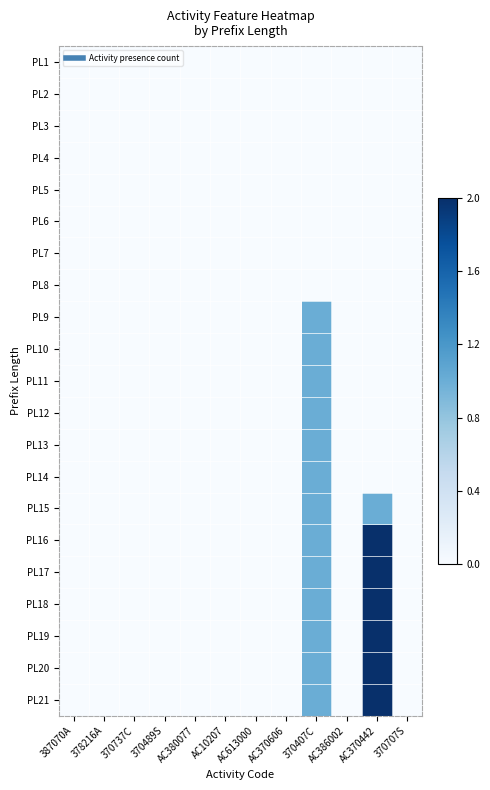

Reading left to right, what are all the values shown in this chart?

PL1: 387070A=0	378216A=0	370737C=0	370489S=0	AC380077=0	AC10207=0	AC613000=0	AC370606=0	370407C=0	AC386002=0	AC370442=0	370707S=0
PL2: 387070A=0	378216A=0	370737C=0	370489S=0	AC380077=0	AC10207=0	AC613000=0	AC370606=0	370407C=0	AC386002=0	AC370442=0	370707S=0
PL3: 387070A=0	378216A=0	370737C=0	370489S=0	AC380077=0	AC10207=0	AC613000=0	AC370606=0	370407C=0	AC386002=0	AC370442=0	370707S=0
PL4: 387070A=0	378216A=0	370737C=0	370489S=0	AC380077=0	AC10207=0	AC613000=0	AC370606=0	370407C=0	AC386002=0	AC370442=0	370707S=0
PL5: 387070A=0	378216A=0	370737C=0	370489S=0	AC380077=0	AC10207=0	AC613000=0	AC370606=0	370407C=0	AC386002=0	AC370442=0	370707S=0
PL6: 387070A=0	378216A=0	370737C=0	370489S=0	AC380077=0	AC10207=0	AC613000=0	AC370606=0	370407C=0	AC386002=0	AC370442=0	370707S=0
PL7: 387070A=0	378216A=0	370737C=0	370489S=0	AC380077=0	AC10207=0	AC613000=0	AC370606=0	370407C=0	AC386002=0	AC370442=0	370707S=0
PL8: 387070A=0	378216A=0	370737C=0	370489S=0	AC380077=0	AC10207=0	AC613000=0	AC370606=0	370407C=0	AC386002=0	AC370442=0	370707S=0
PL9: 387070A=0	378216A=0	370737C=0	370489S=0	AC380077=0	AC10207=0	AC613000=0	AC370606=0	370407C=1	AC386002=0	AC370442=0	370707S=0
PL10: 387070A=0	378216A=0	370737C=0	370489S=0	AC380077=0	AC10207=0	AC613000=0	AC370606=0	370407C=1	AC386002=0	AC370442=0	370707S=0
PL11: 387070A=0	378216A=0	370737C=0	370489S=0	AC380077=0	AC10207=0	AC613000=0	AC370606=0	370407C=1	AC386002=0	AC370442=0	370707S=0
PL12: 387070A=0	378216A=0	370737C=0	370489S=0	AC380077=0	AC10207=0	AC613000=0	AC370606=0	370407C=1	AC386002=0	AC370442=0	370707S=0
PL13: 387070A=0	378216A=0	370737C=0	370489S=0	AC380077=0	AC10207=0	AC613000=0	AC370606=0	370407C=1	AC386002=0	AC370442=0	370707S=0
PL14: 387070A=0	378216A=0	370737C=0	370489S=0	AC380077=0	AC10207=0	AC613000=0	AC370606=0	370407C=1	AC386002=0	AC370442=0	370707S=0
PL15: 387070A=0	378216A=0	370737C=0	370489S=0	AC380077=0	AC10207=0	AC613000=0	AC370606=0	370407C=1	AC386002=0	AC370442=1	370707S=0
PL16: 387070A=0	378216A=0	370737C=0	370489S=0	AC380077=0	AC10207=0	AC613000=0	AC370606=0	370407C=1	AC386002=0	AC370442=2	370707S=0
PL17: 387070A=0	378216A=0	370737C=0	370489S=0	AC380077=0	AC10207=0	AC613000=0	AC370606=0	370407C=1	AC386002=0	AC370442=2	370707S=0
PL18: 387070A=0	378216A=0	370737C=0	370489S=0	AC380077=0	AC10207=0	AC613000=0	AC370606=0	370407C=1	AC386002=0	AC370442=2	370707S=0
PL19: 387070A=0	378216A=0	370737C=0	370489S=0	AC380077=0	AC10207=0	AC613000=0	AC370606=0	370407C=1	AC386002=0	AC370442=2	370707S=0
PL20: 387070A=0	378216A=0	370737C=0	370489S=0	AC380077=0	AC10207=0	AC613000=0	AC370606=0	370407C=1	AC386002=0	AC370442=2	370707S=0
PL21: 387070A=0	378216A=0	370737C=0	370489S=0	AC380077=0	AC10207=0	AC613000=0	AC370606=0	370407C=1	AC386002=0	AC370442=2	370707S=0